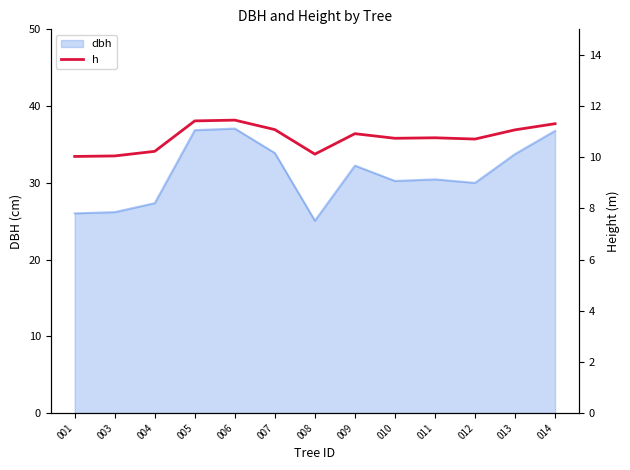

The chart shows a value of 10.8 at 011. True or false?

True